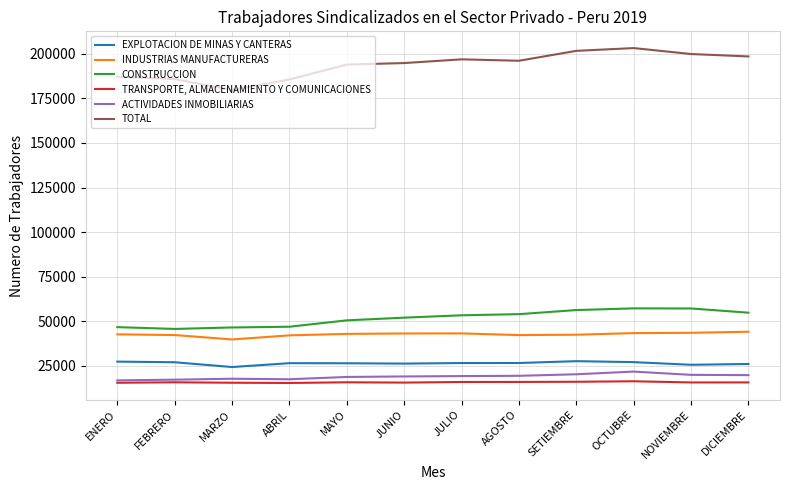

What are all the series names shown in the legend?

EXPLOTACION DE MINAS Y CANTERAS, INDUSTRIAS MANUFACTURERAS, CONSTRUCCION, TRANSPORTE, ALMACENAMIENTO Y COMUNICACIONES, ACTIVIDADES INMOBILIARIAS, TOTAL